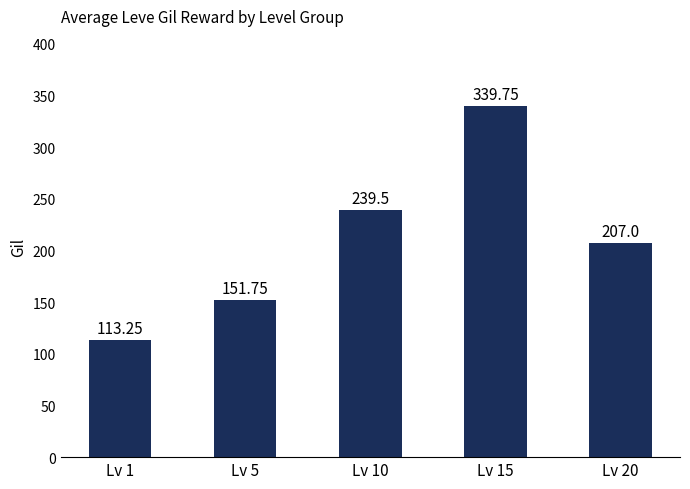

What is the value of the 3rd bar from the left?

239.5